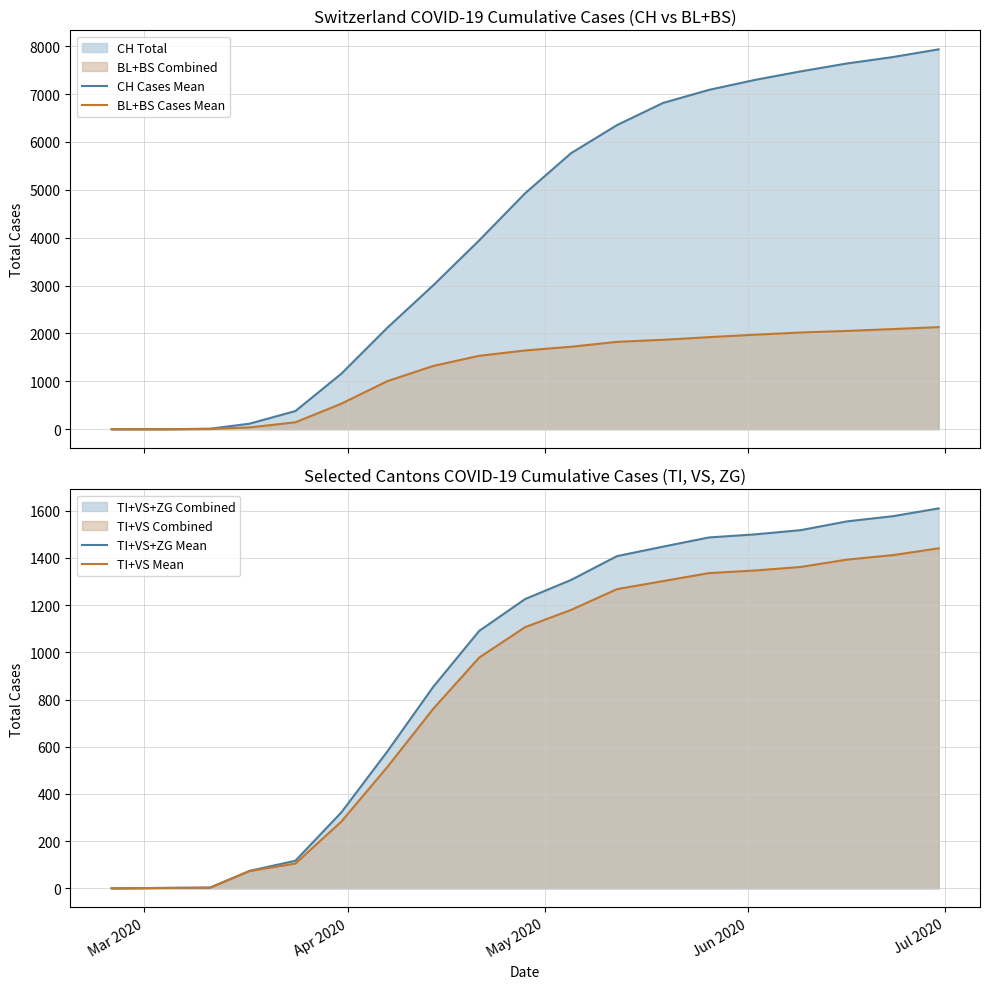

True or false: CH Cases Mean has a value of 2585 at 10.

False